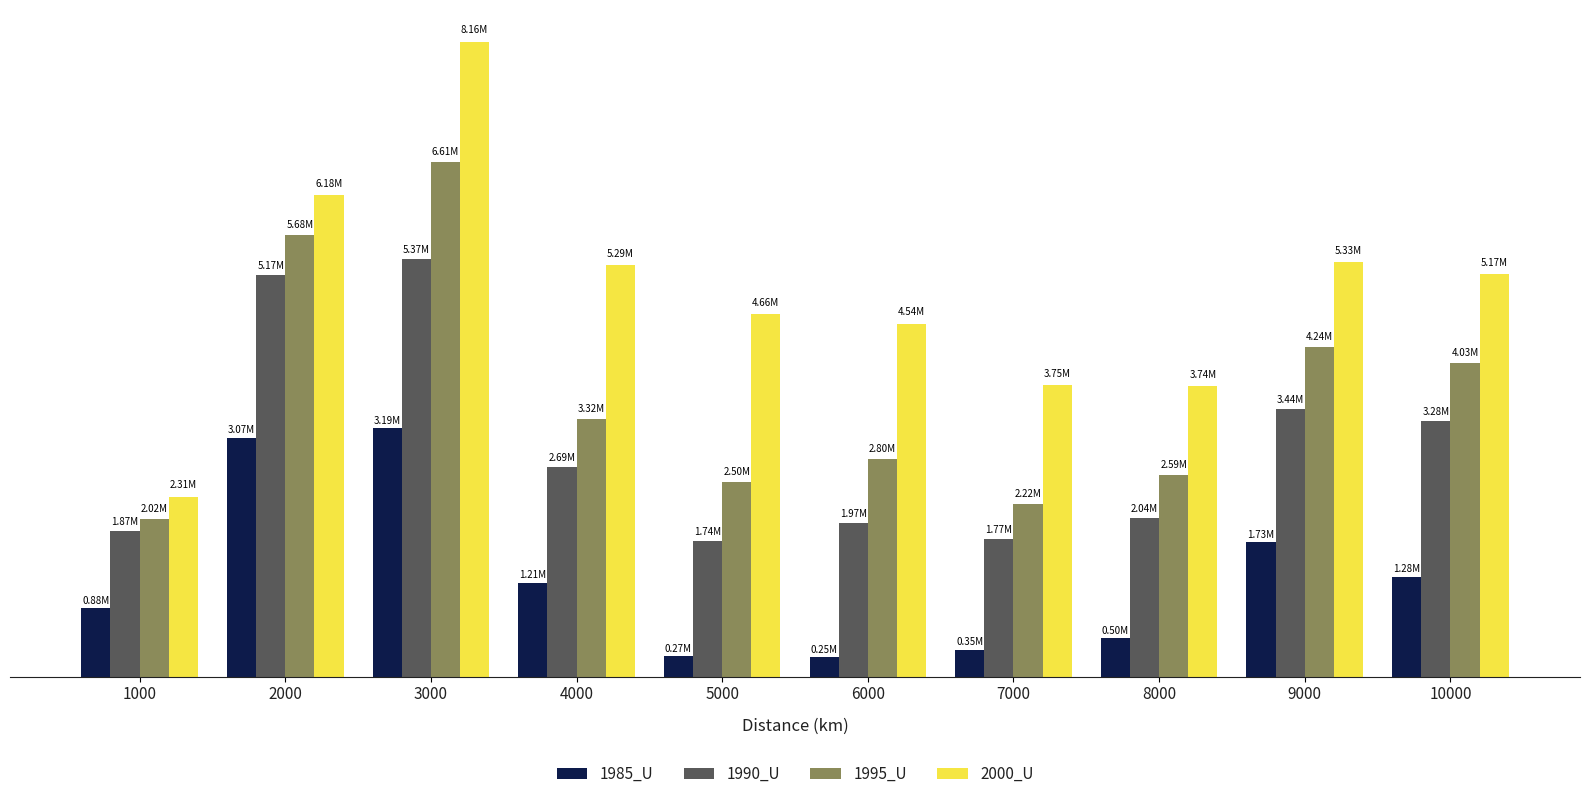

Which series has the largest total across all categories?

2000_U